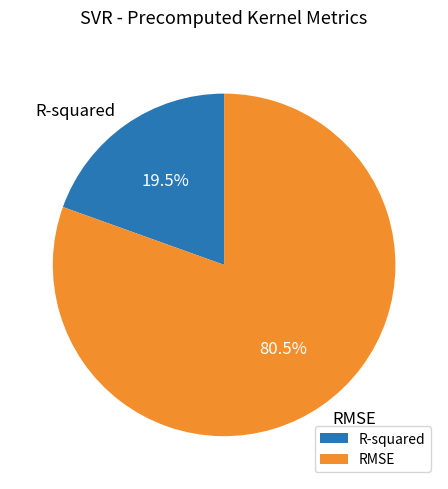

Does R-squared represent more than half of the total?

No